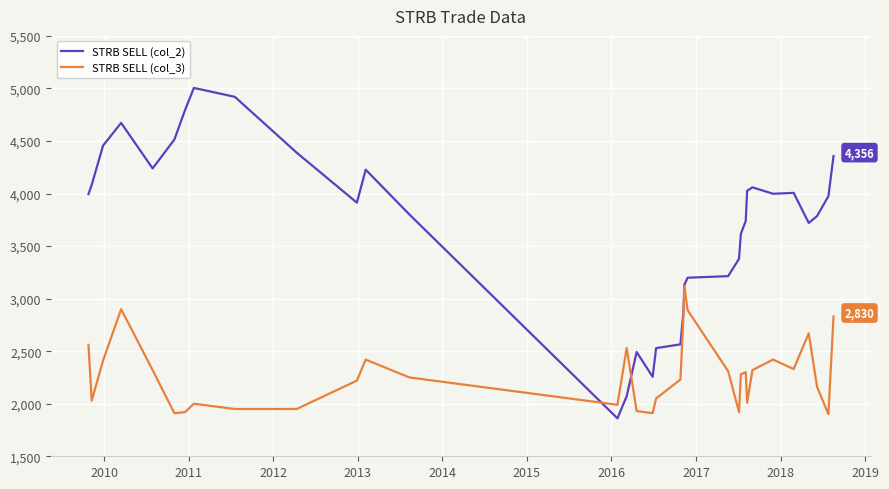

What is the minimum value for STRB SELL (col_3)?

1900